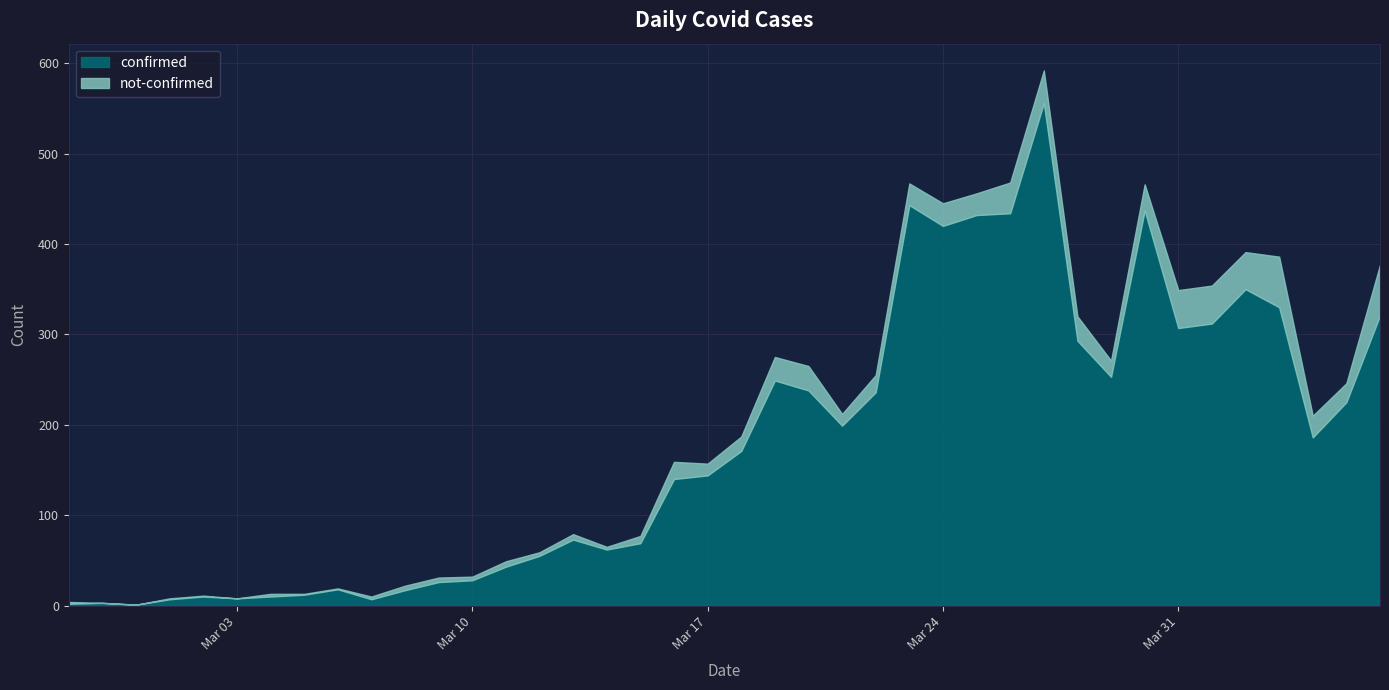

What is the difference between the highest and lowest values at 2020-04-05?

204